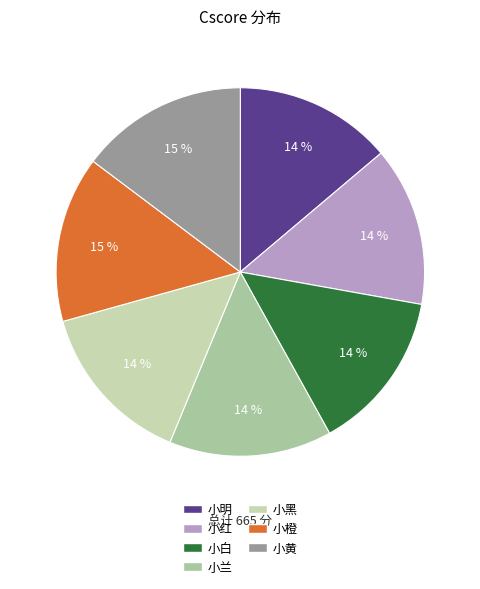

To the nearest percent, what percentage of the pie is 小橙?

15%